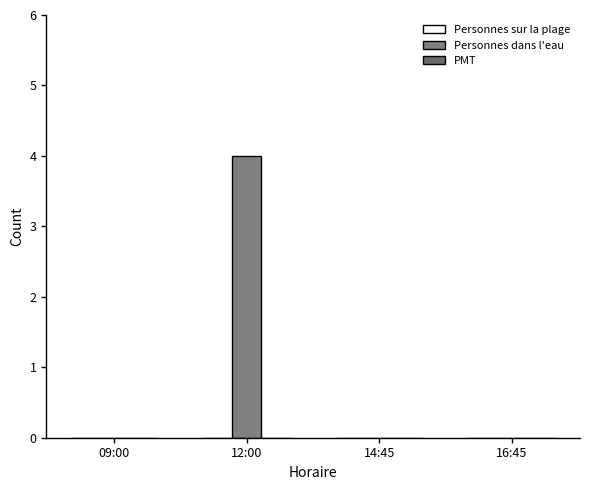

What is the label of the 4th bar from the right?

09:00